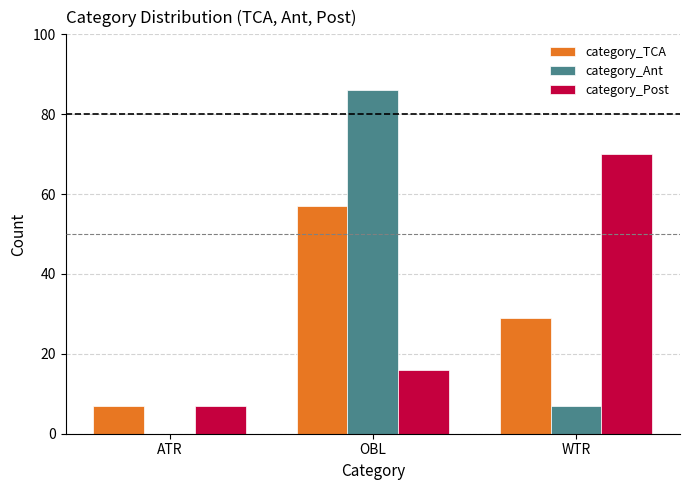

Between ATR and WTR, which series saw the biggest shift?

category_Post